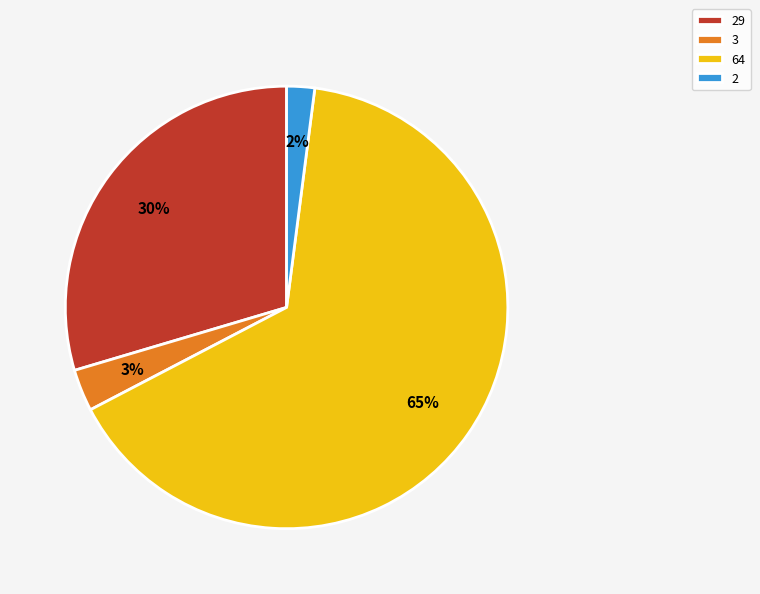

Is there any slice that represents more than half of the pie?

Yes